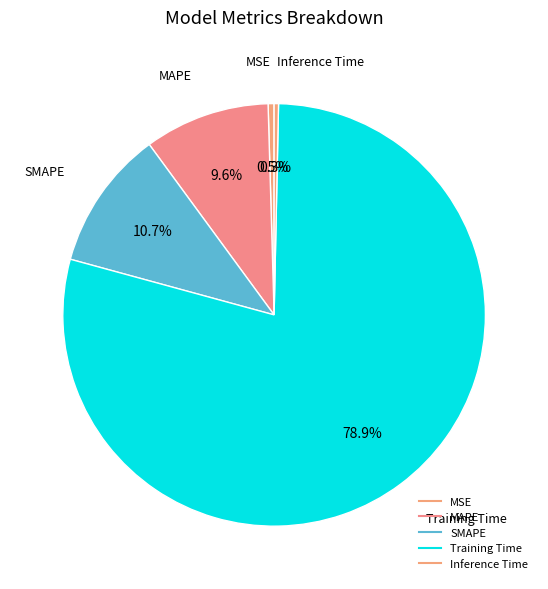

How many segments does this pie chart have?

5